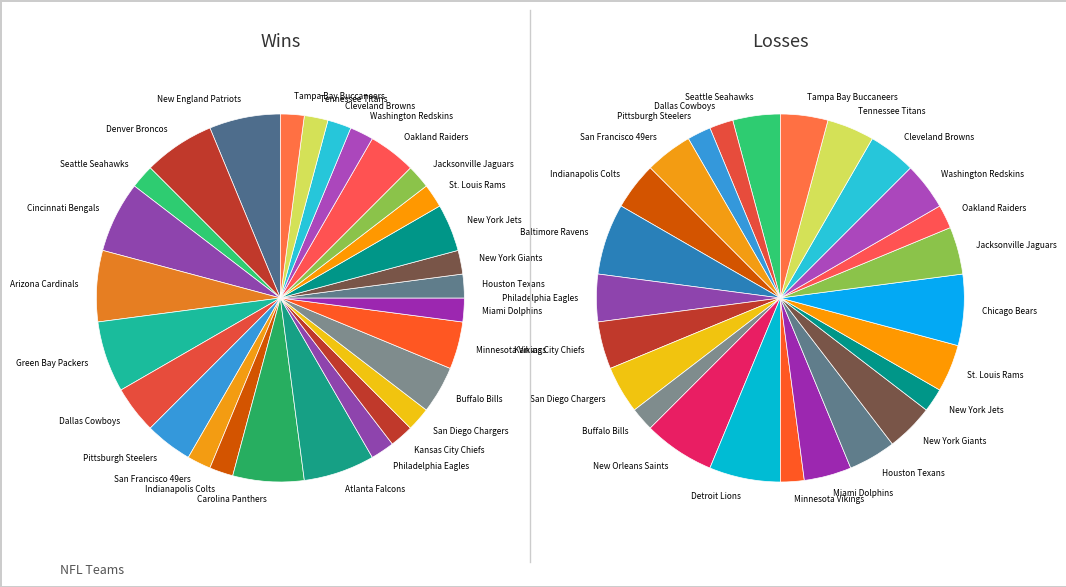

At Jacksonville Jaguars, list the series in order from largest to smallest.

losses, wins